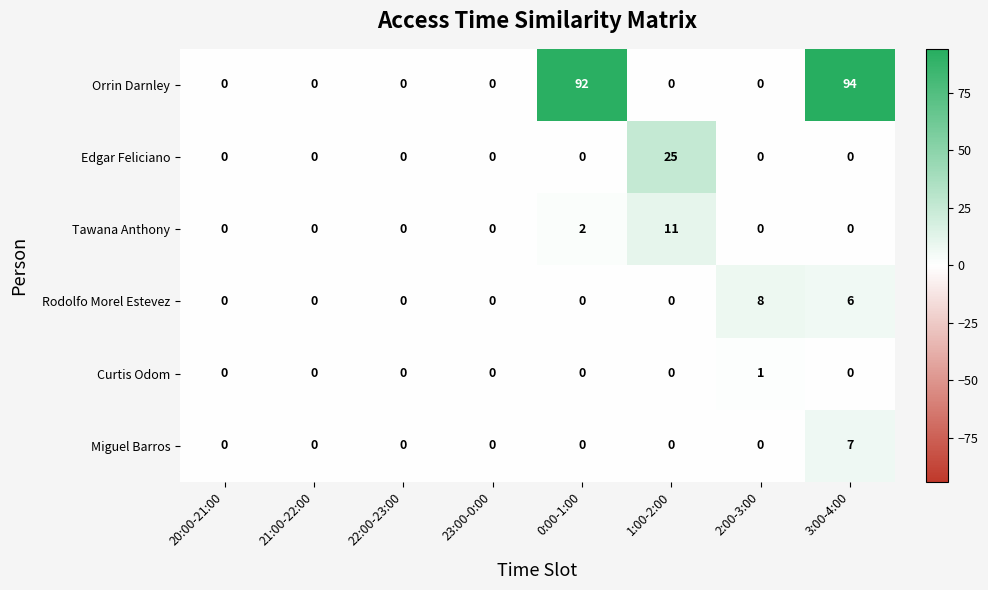

How many positive values does the Miguel Barros series have?

1